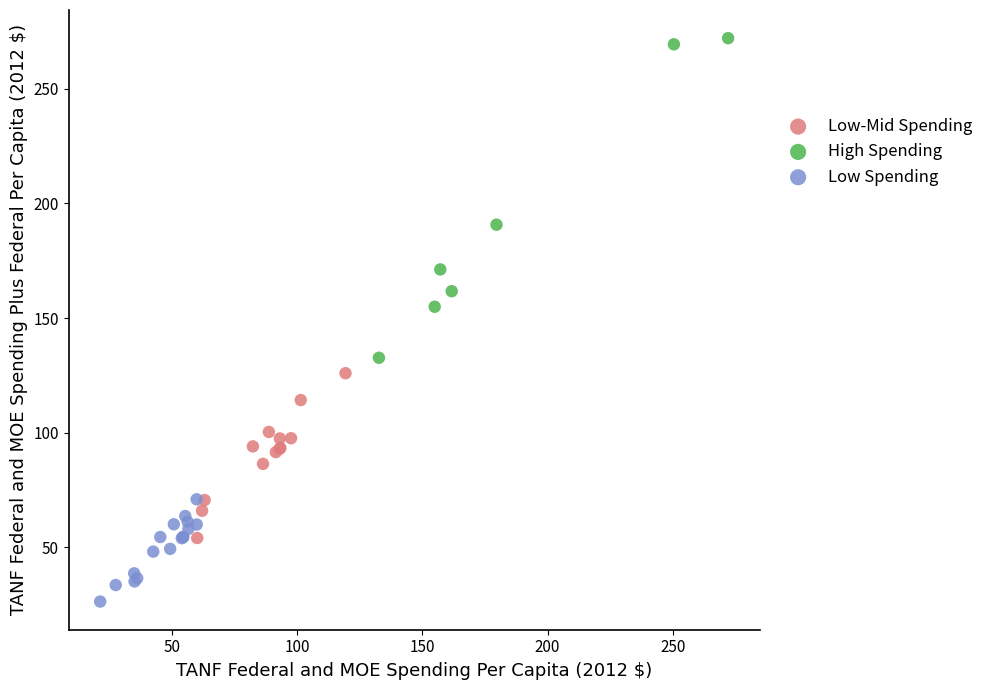

Which series reaches the maximum Y coordinate?

High Spending